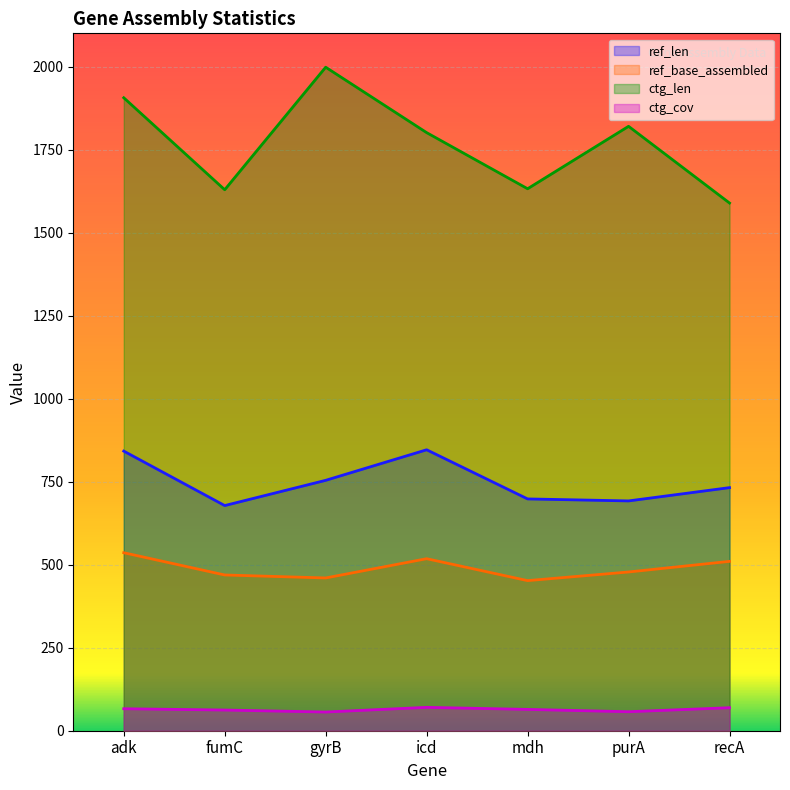

True or false: ctg_len has a value of 2659.0 at adk.

False